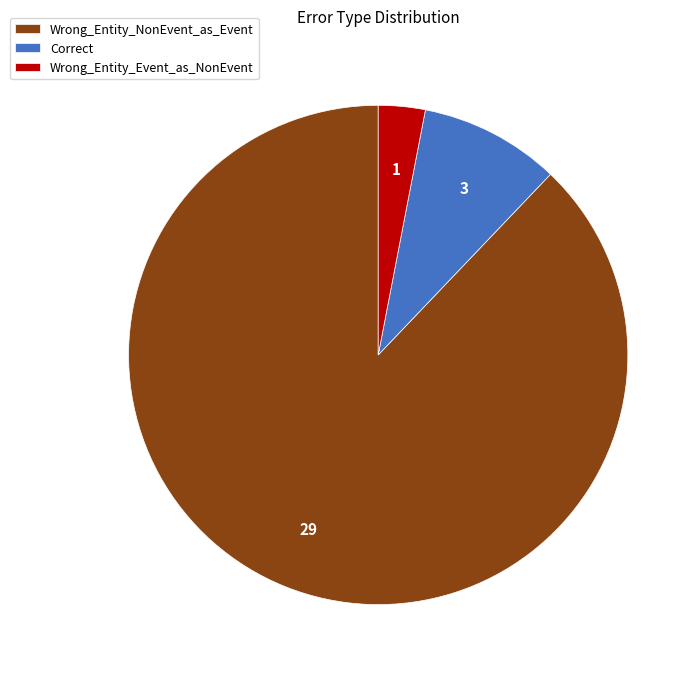

Between Wrong_Entity_Event_as_NonEvent and Wrong_Entity_NonEvent_as_Event, which is larger?

Wrong_Entity_NonEvent_as_Event